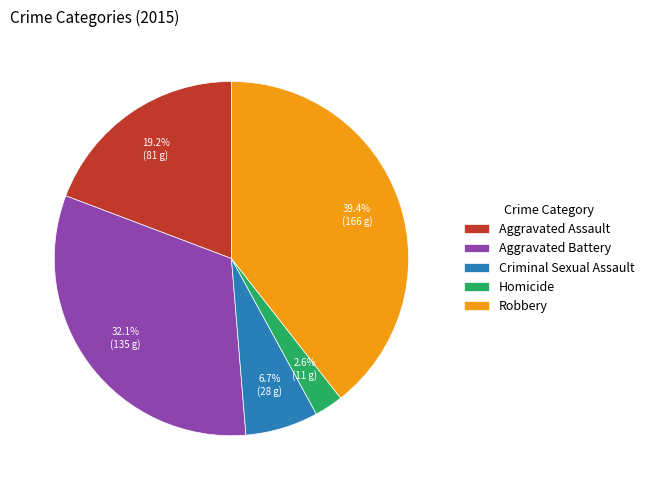

Which category has the smallest portion of the pie?

Homicide